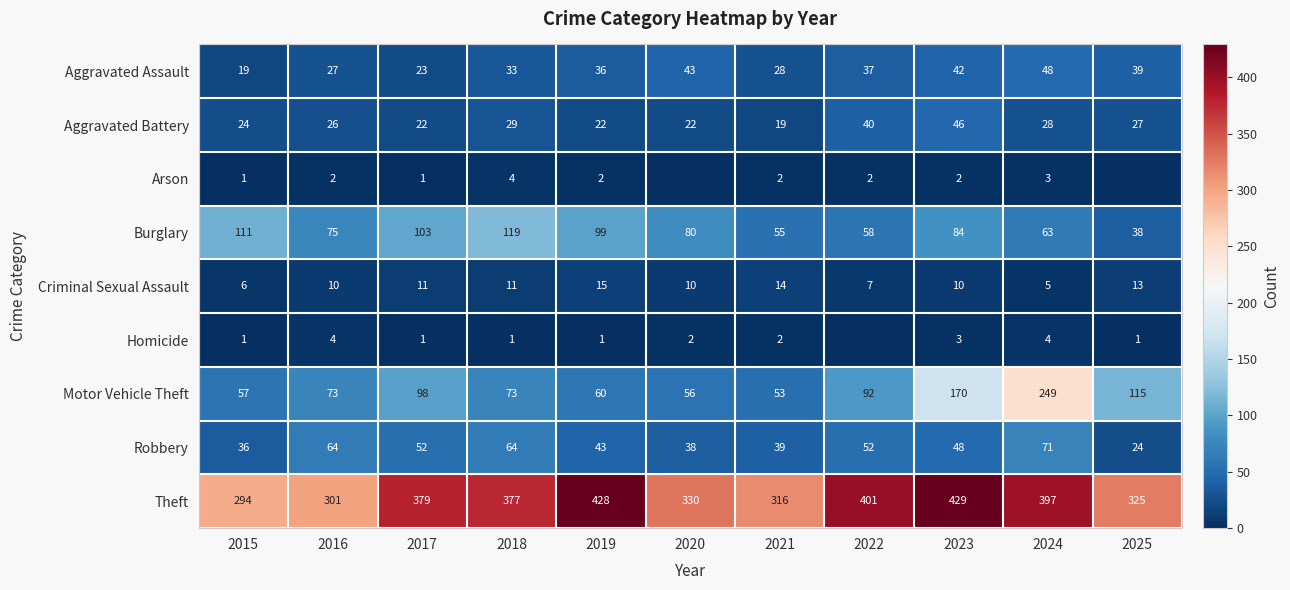

Rank the series at 2018 from highest to lowest value.

Theft, Burglary, Motor Vehicle Theft, Robbery, Aggravated Assault, Aggravated Battery, Criminal Sexual Assault, Arson, Homicide